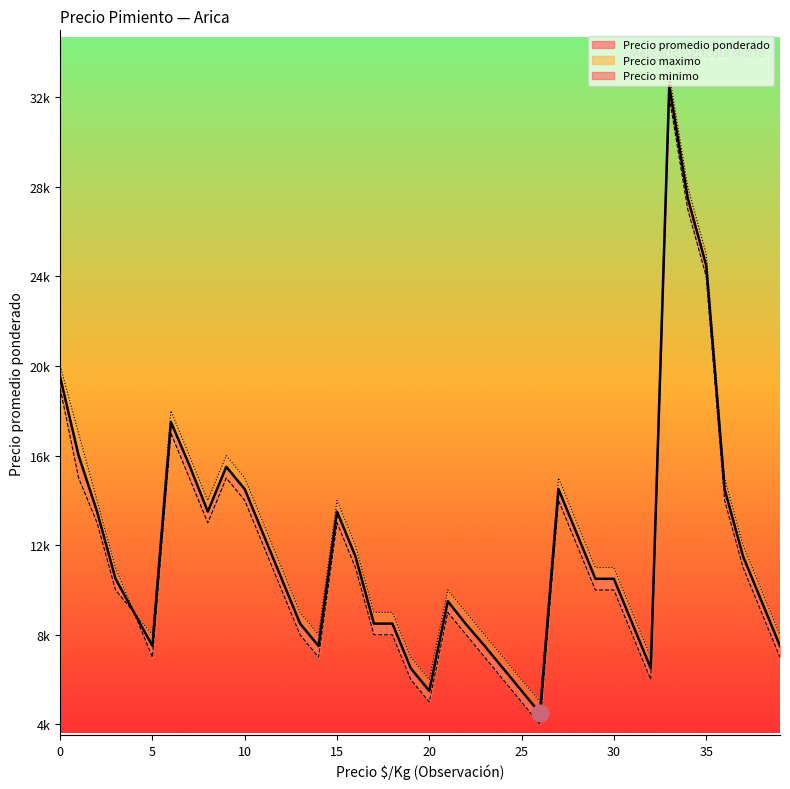

Reading left to right, transcribe all the data shown in this chart.

19500	16000	13500	10500	9000	7500	17500	15571	13500	15500	14500	12500	10500	8500	7500	13500	11500	8500	8500	6500	5500	9500	8462	7500	6500	5500	4500	14500	12500	10500	10500	8500	6500	32500	27500	24500	14500	11500	9500	7500